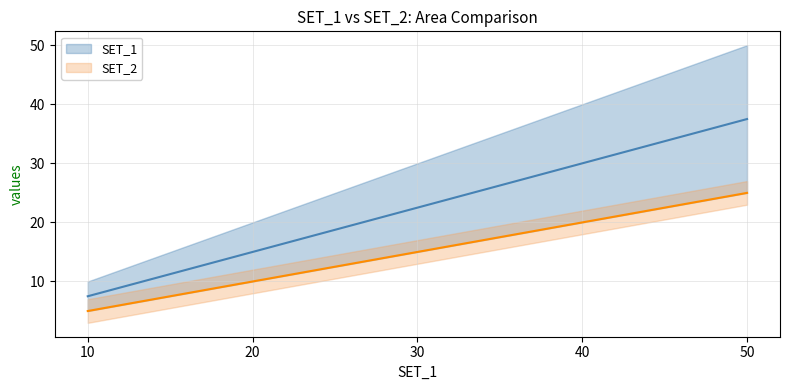

At which label is SET_1 closest to 22?

30